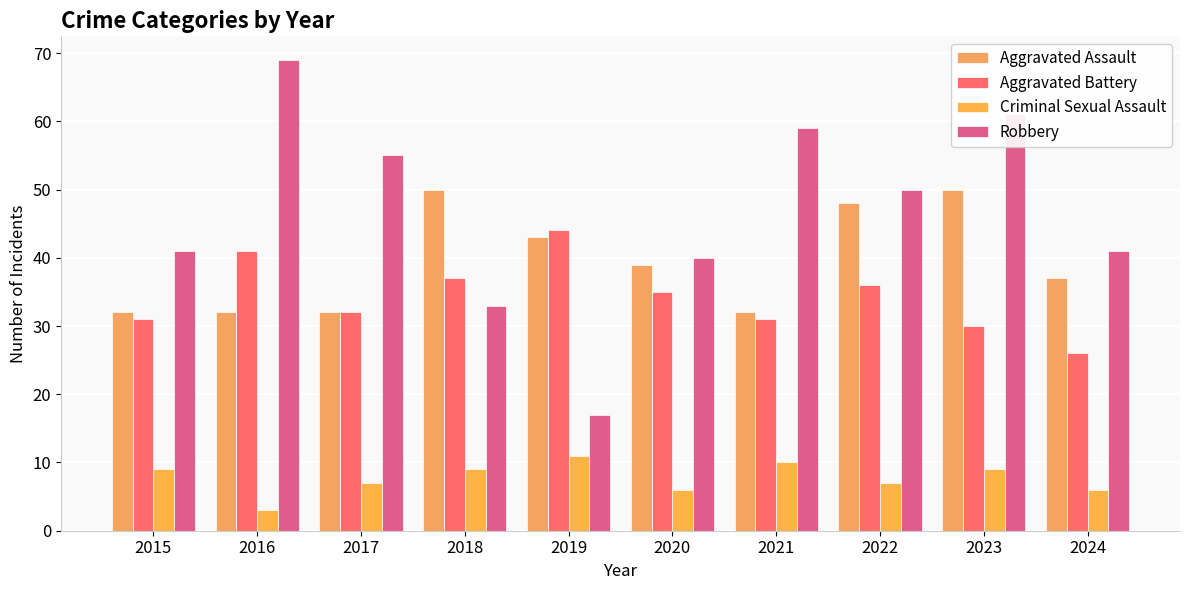

What value does the Aggravated Assault series have at 2021, to the nearest 10?

30